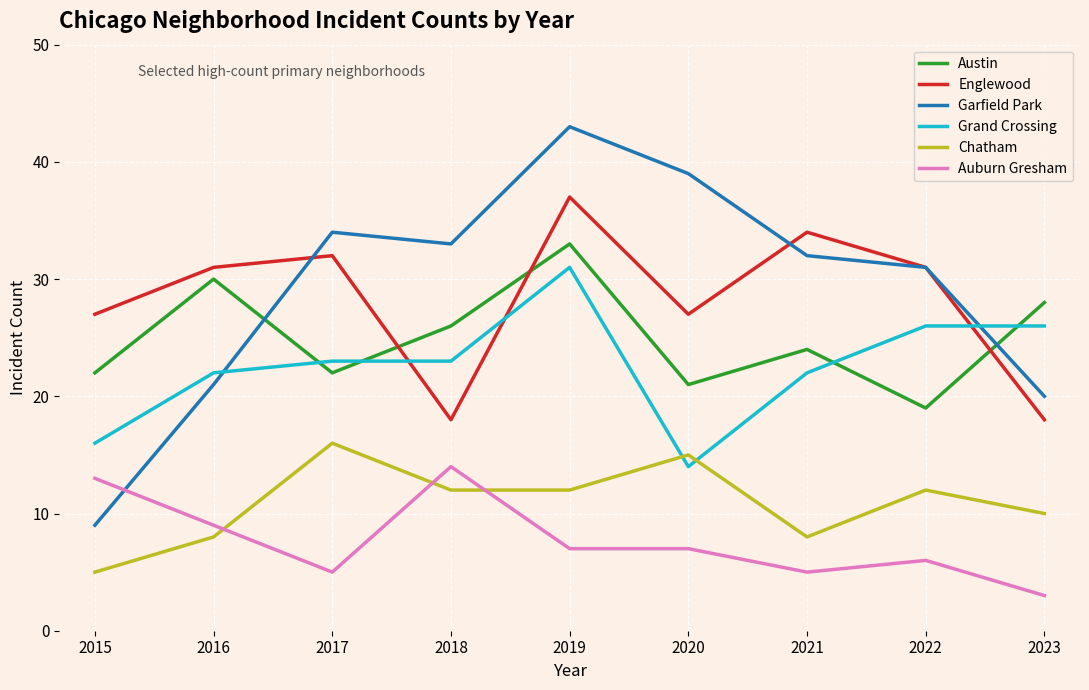

What value does the Chatham series have at 2018, to the nearest 10?

10